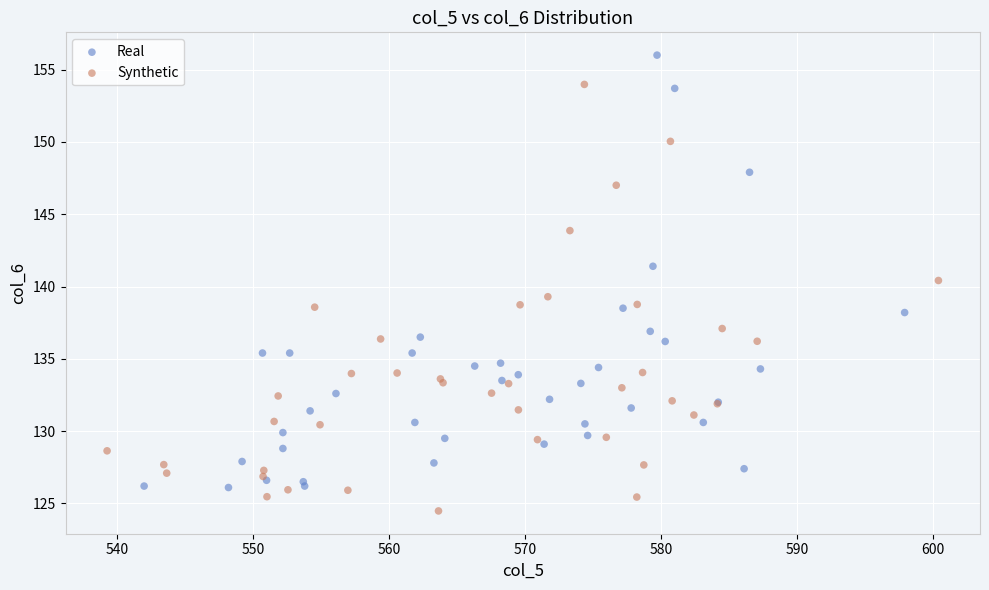

Which series contains the highest Y value?

Real